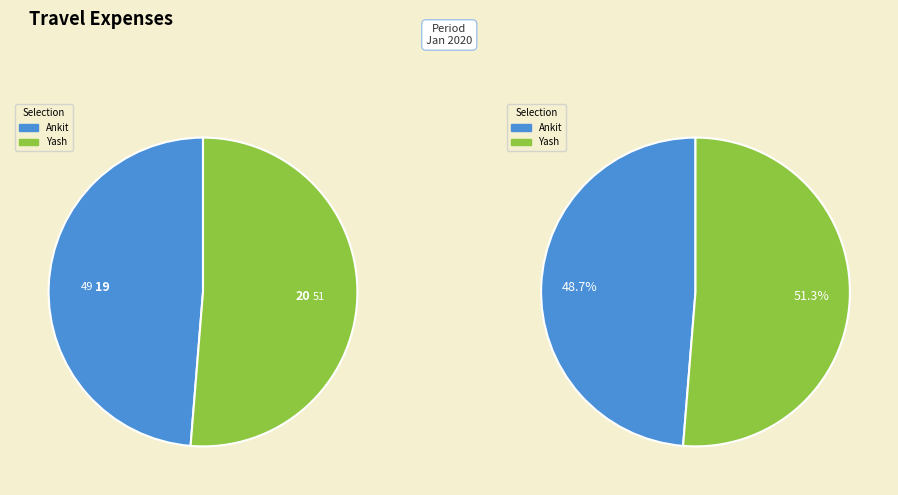

To the nearest percent, what is the combined percentage of Yash and Ankit?

100%